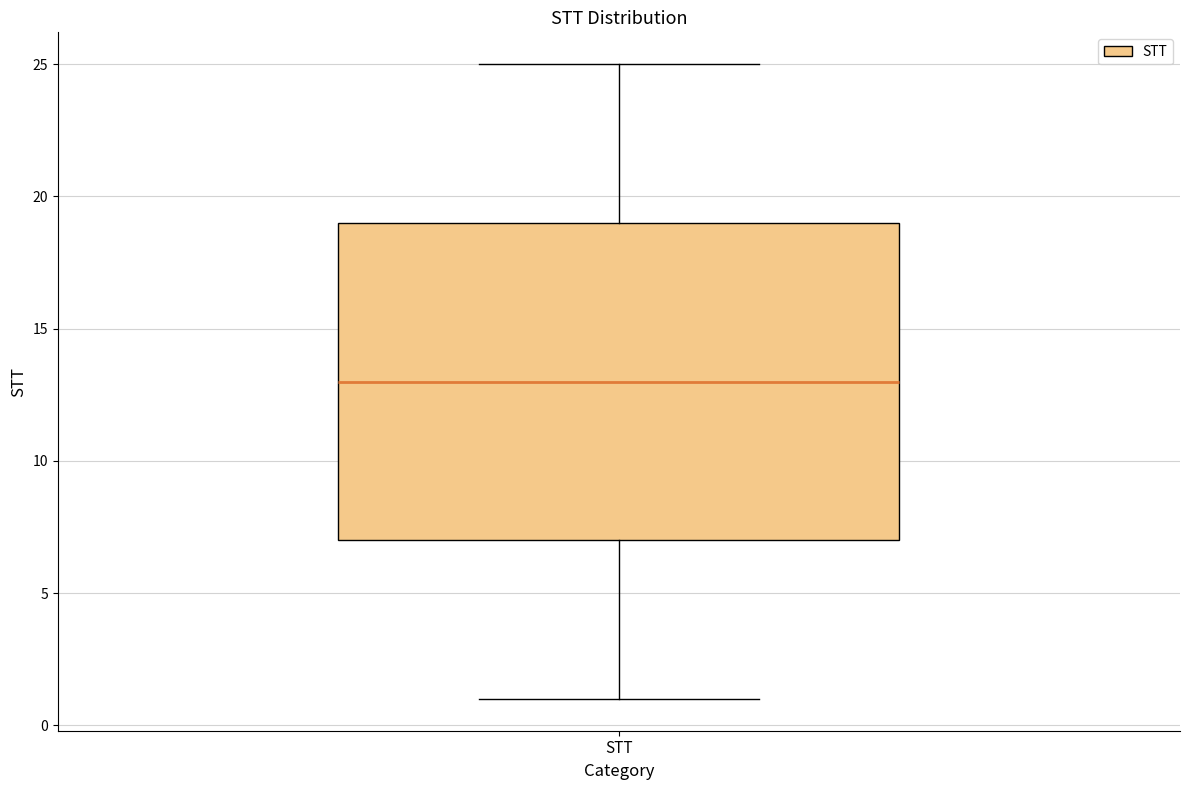

Read this box plot against the y-axis: the position of the median line, the range covered by the box, and the ends of both whiskers. The values are not printed on the chart, so give them approximately, as read against the axis.

median 13, box 7 to 19, whiskers 1 to 25